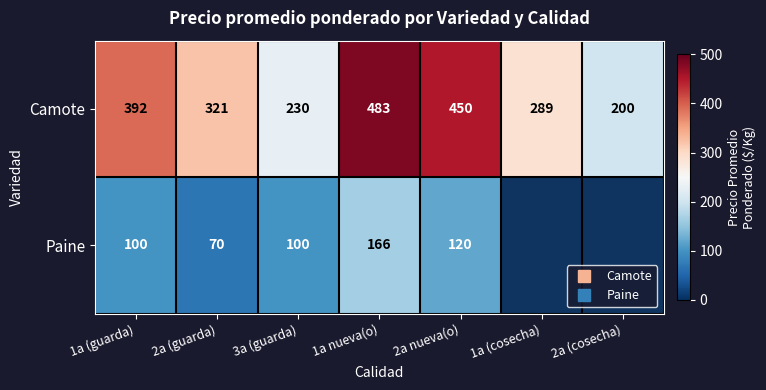

True or false: Camote has a value of 352 at 2a (cosecha).

False